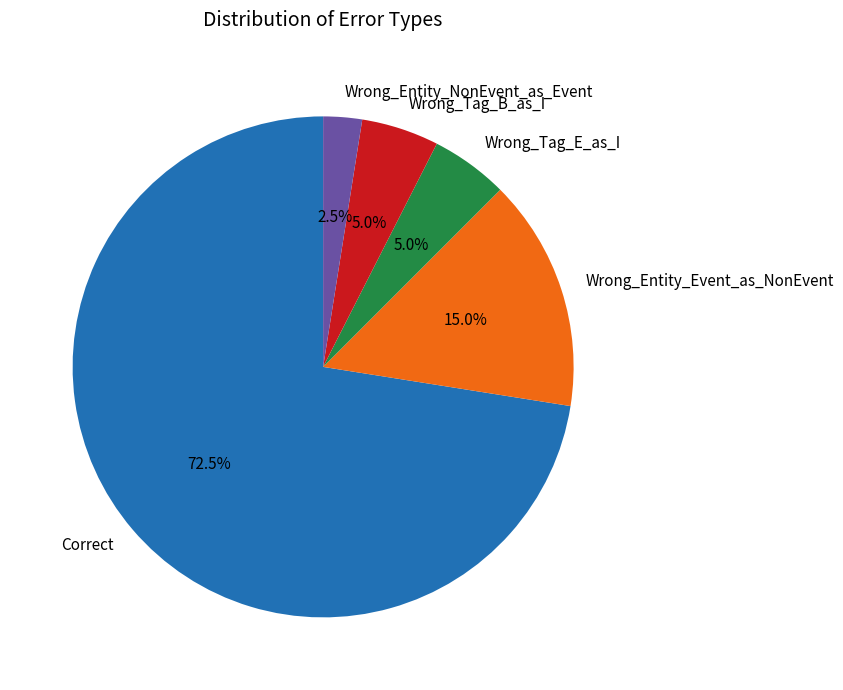

Which category has the smallest portion of the pie?

Wrong_Entity_NonEvent_as_Event